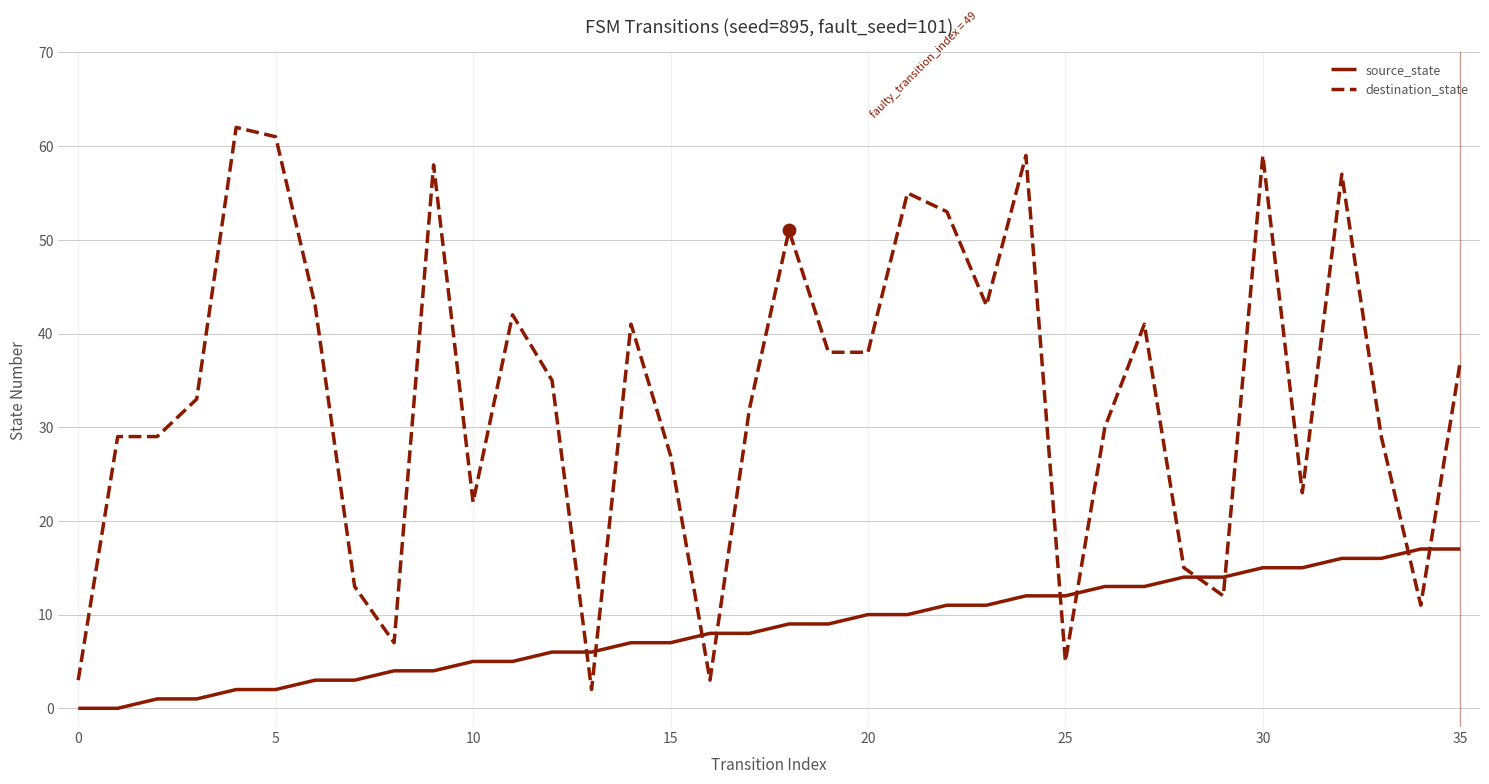

Which series has the largest total across all categories?

destination_state